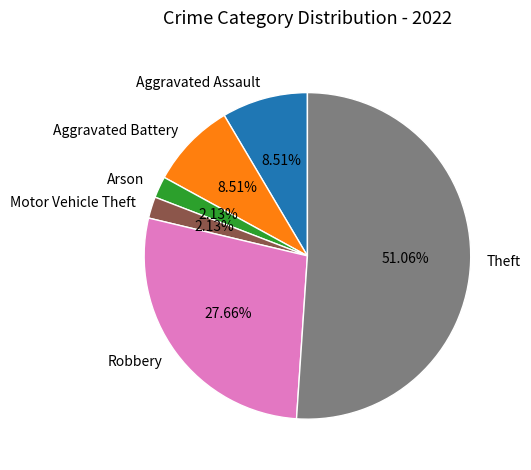

How many slices are in this pie chart?

6